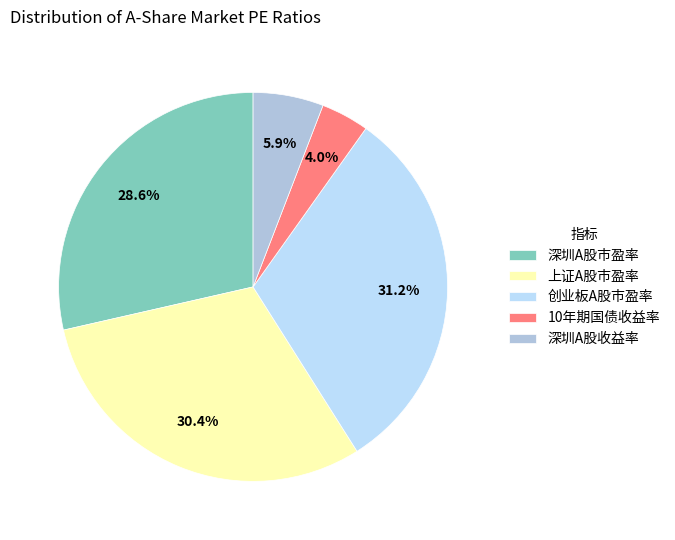

True or false: 深圳A股市盈率 accounts for 29% of the total.

True